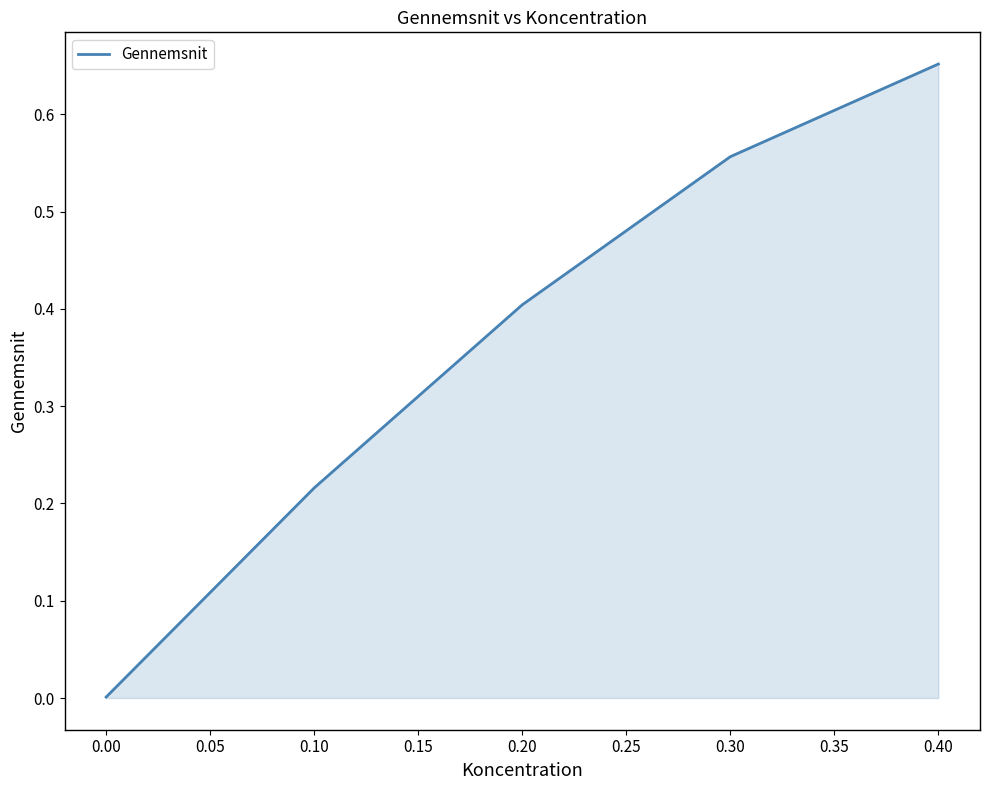

List the labels in order of value, smallest first.

0.00, 0.10, 0.20, 0.30, 0.40